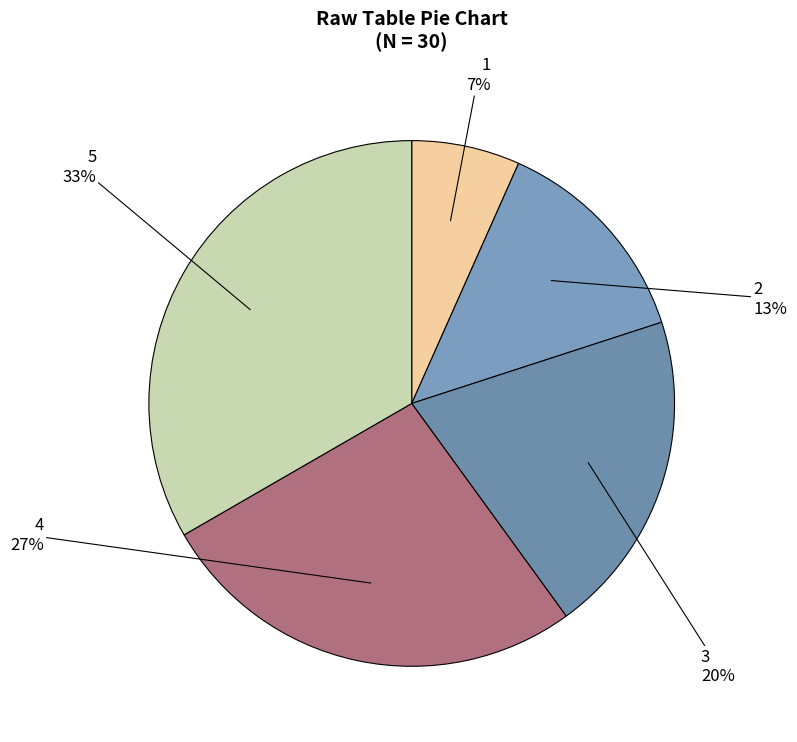

Which slice is the smallest?

1